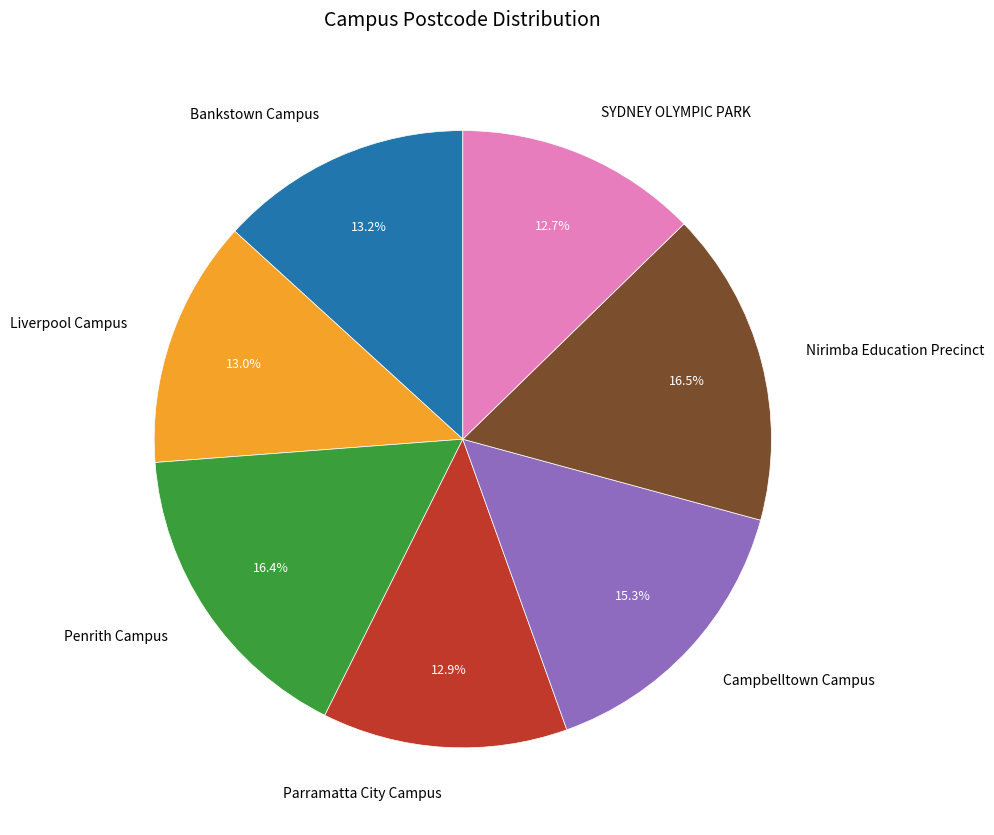

To the nearest percent, what portion does Parramatta City Campus represent?

13%